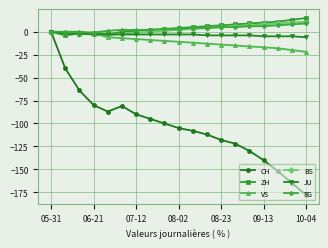

Which series has the largest range (max minus min)?

CH